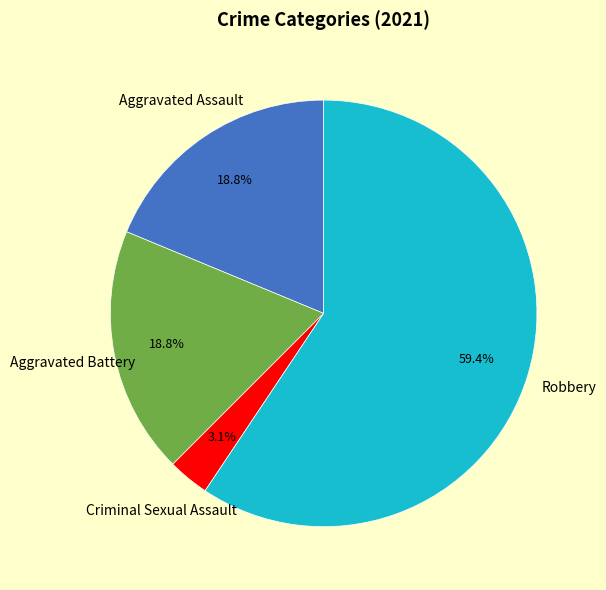

Is there any slice that represents more than half of the pie?

Yes